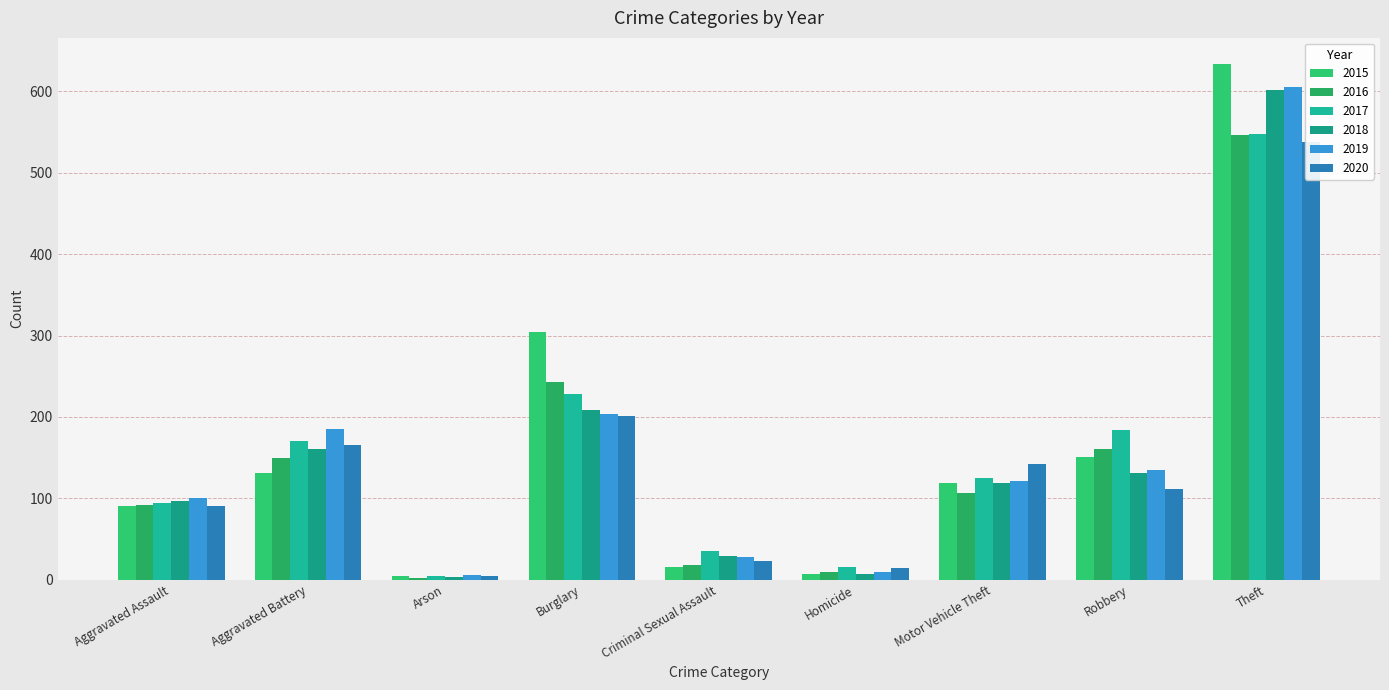

Where does the 2015 series first go above 119?

Aggravated Battery